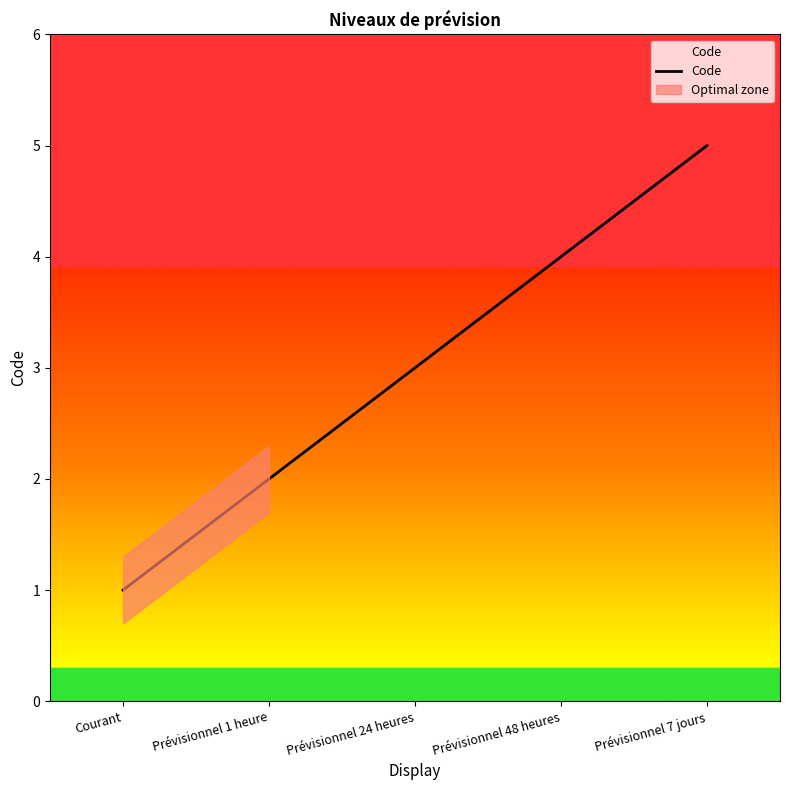

Which label corresponds to the smallest value in the chart?

Courant